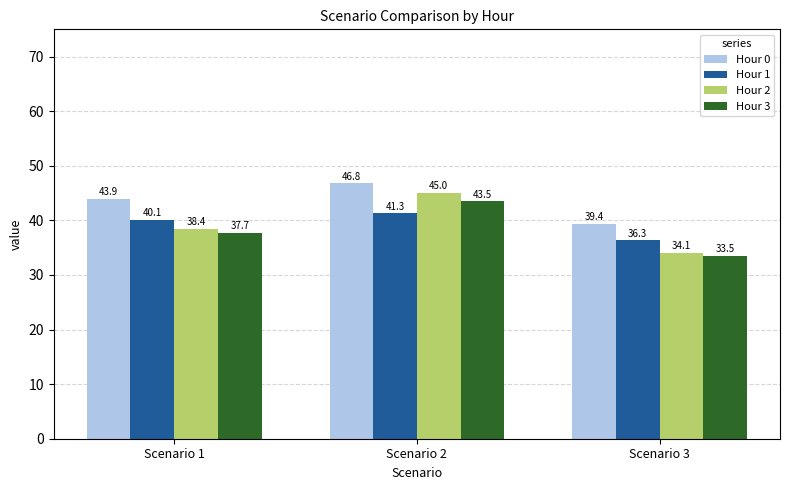

At which label is Hour 3 closest to 38?

Scenario 1